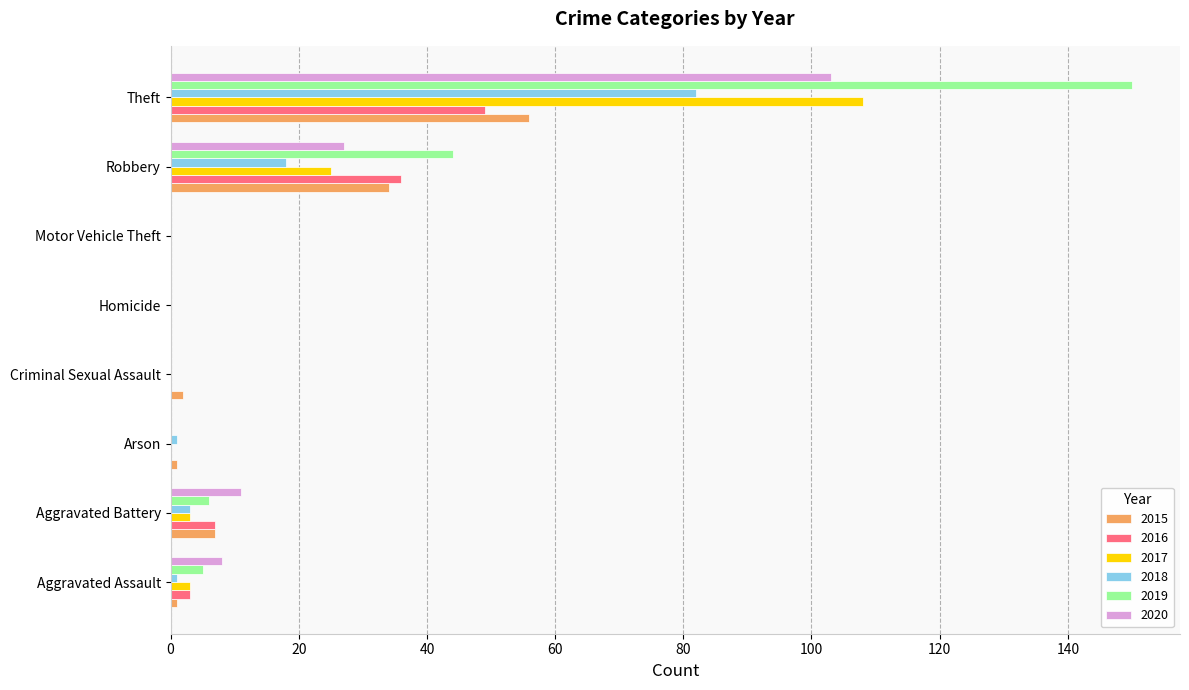

What is the highest value of the 2020 series?

103